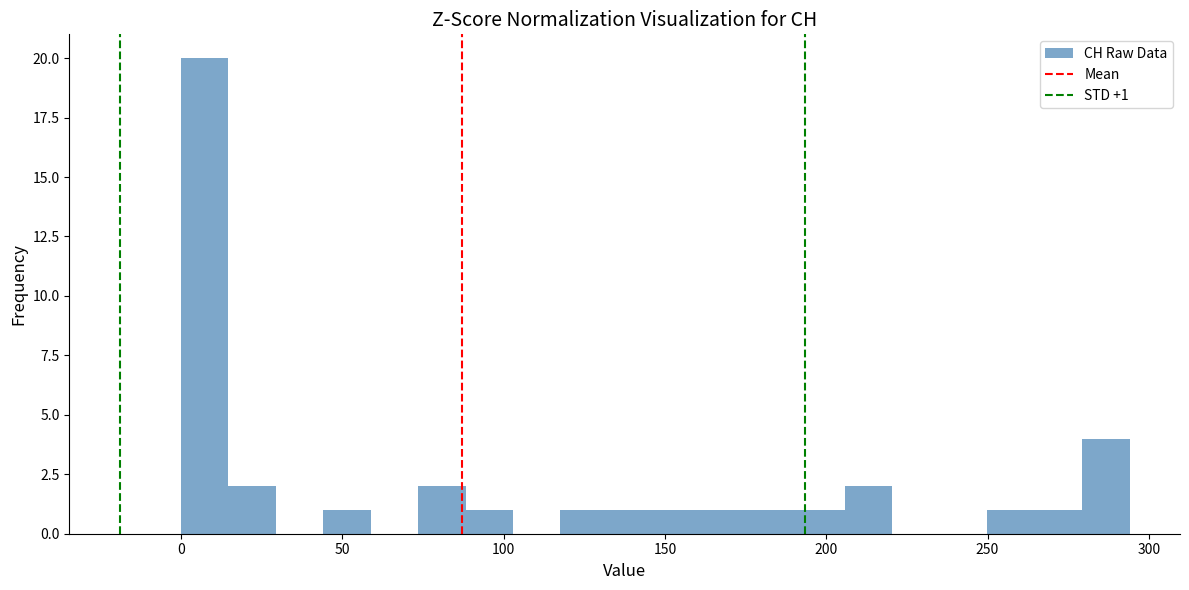

Around what value on the x-axis is the tallest bar? Give the approximate position of its centre, as read against the axis.

5